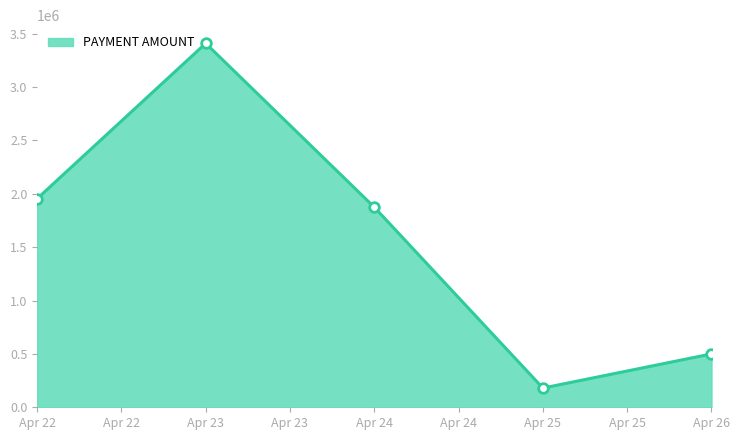

Approximately how many times larger is the value at Apr 24 compared to Apr 23?

0.5